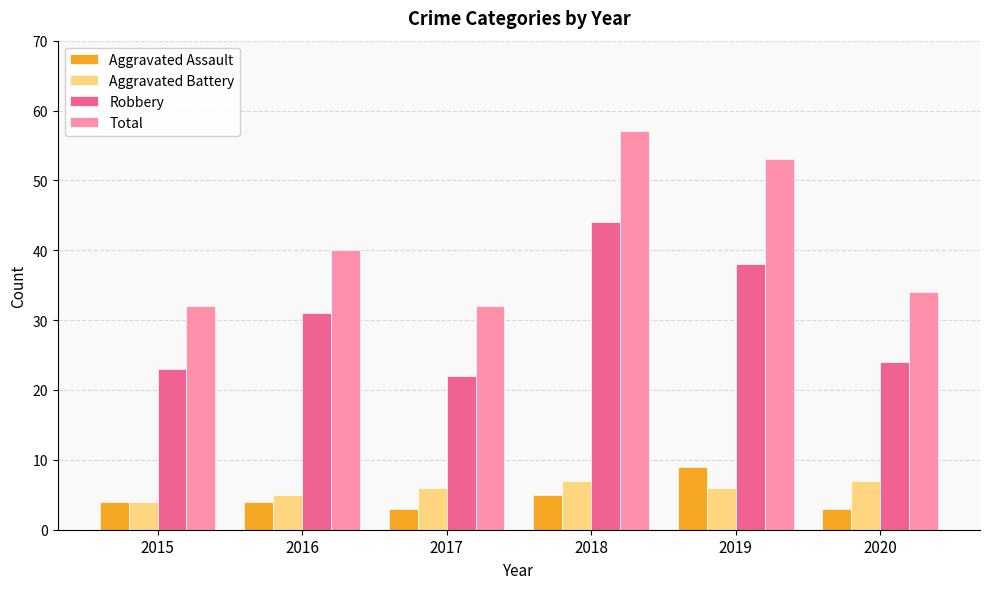

At which category does the chart reach its peak across all series?

2018